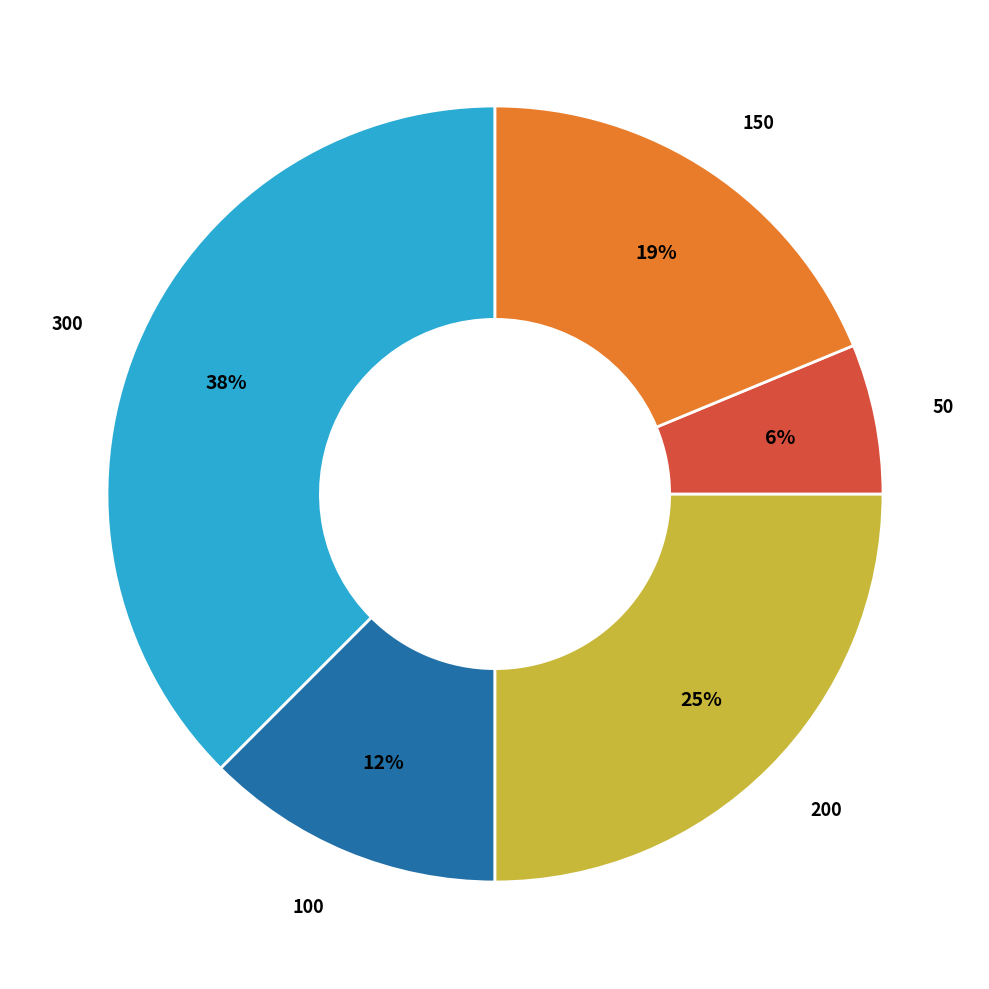

What percentage is the 100 slice, to the nearest percent?

12%